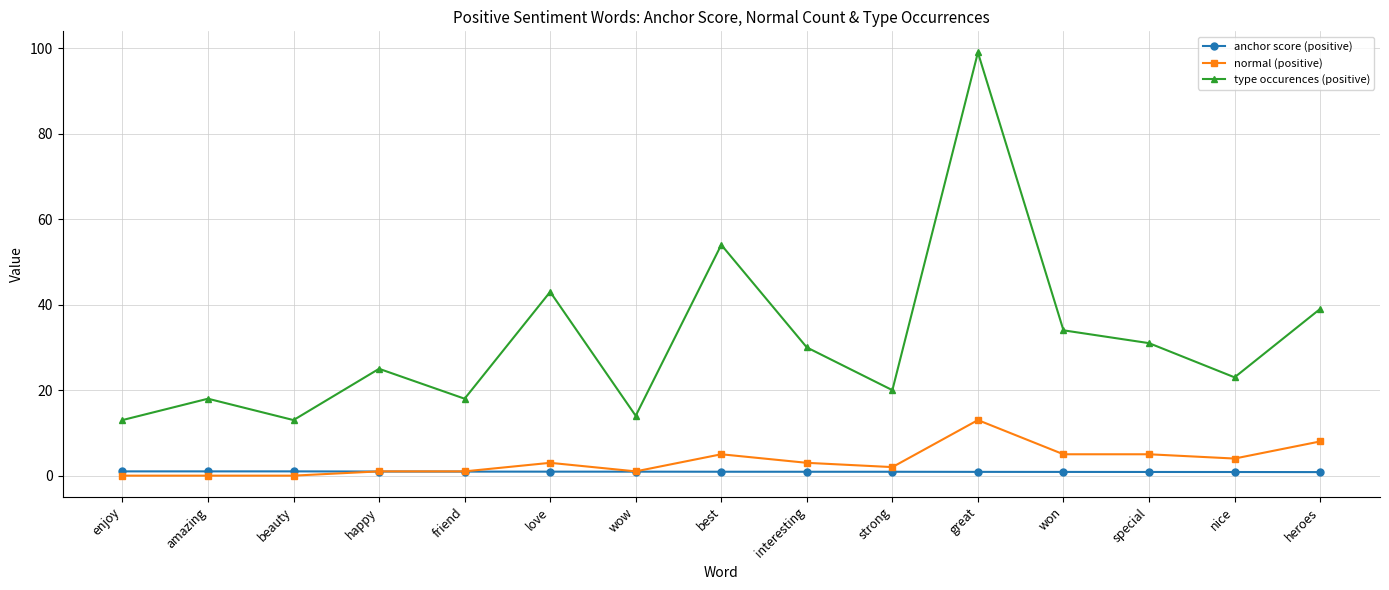

Which series has the largest range (max minus min)?

type occurences (positive)